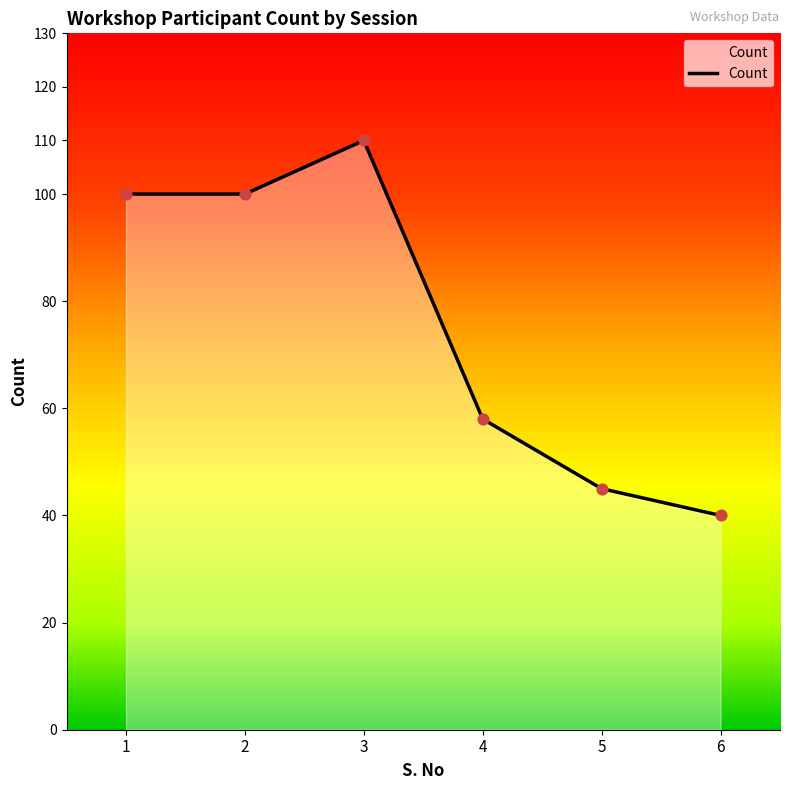

What is the change in value from 1 to 3?

+10